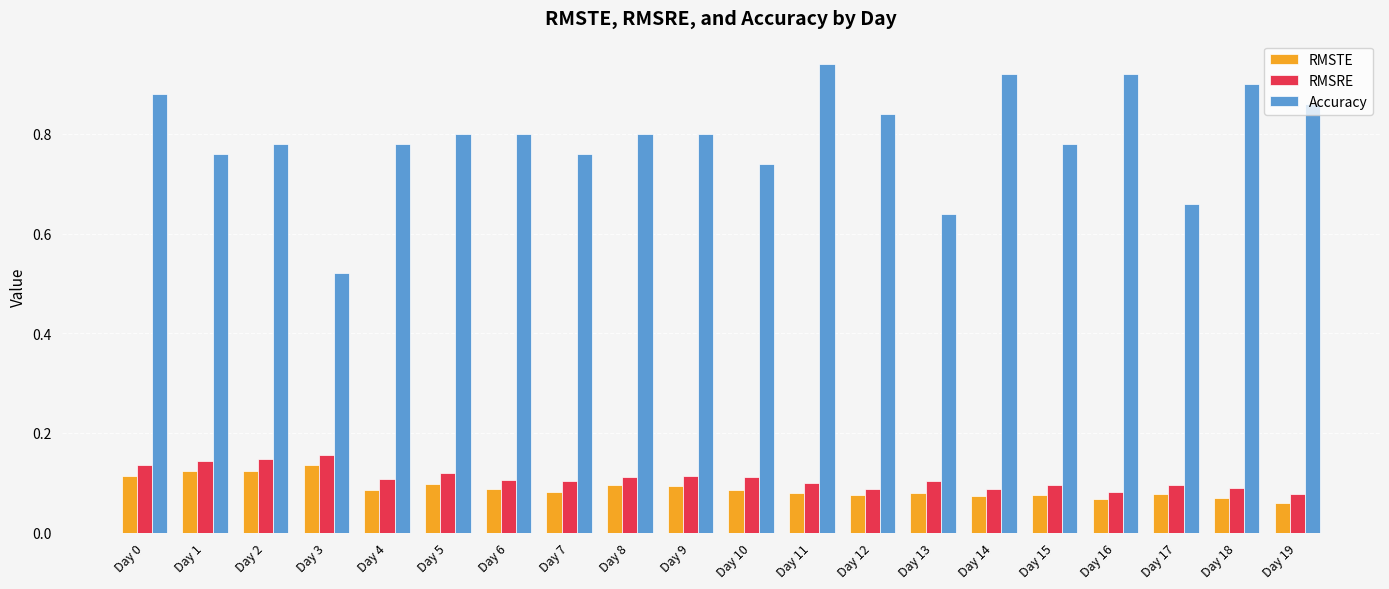

Between Day 15 and Day 17, which series saw the biggest shift?

Accuracy